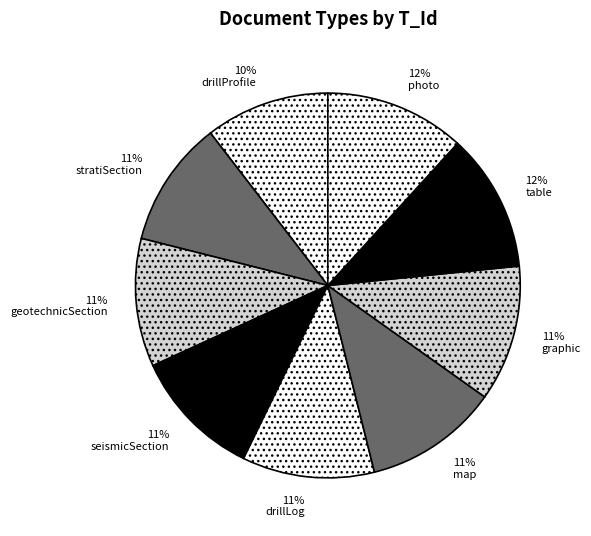

Count the number of slices in the pie.

9